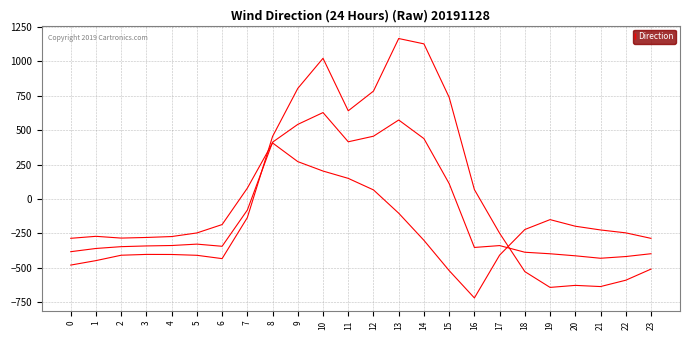

Between 5 and 13, which is larger?

13